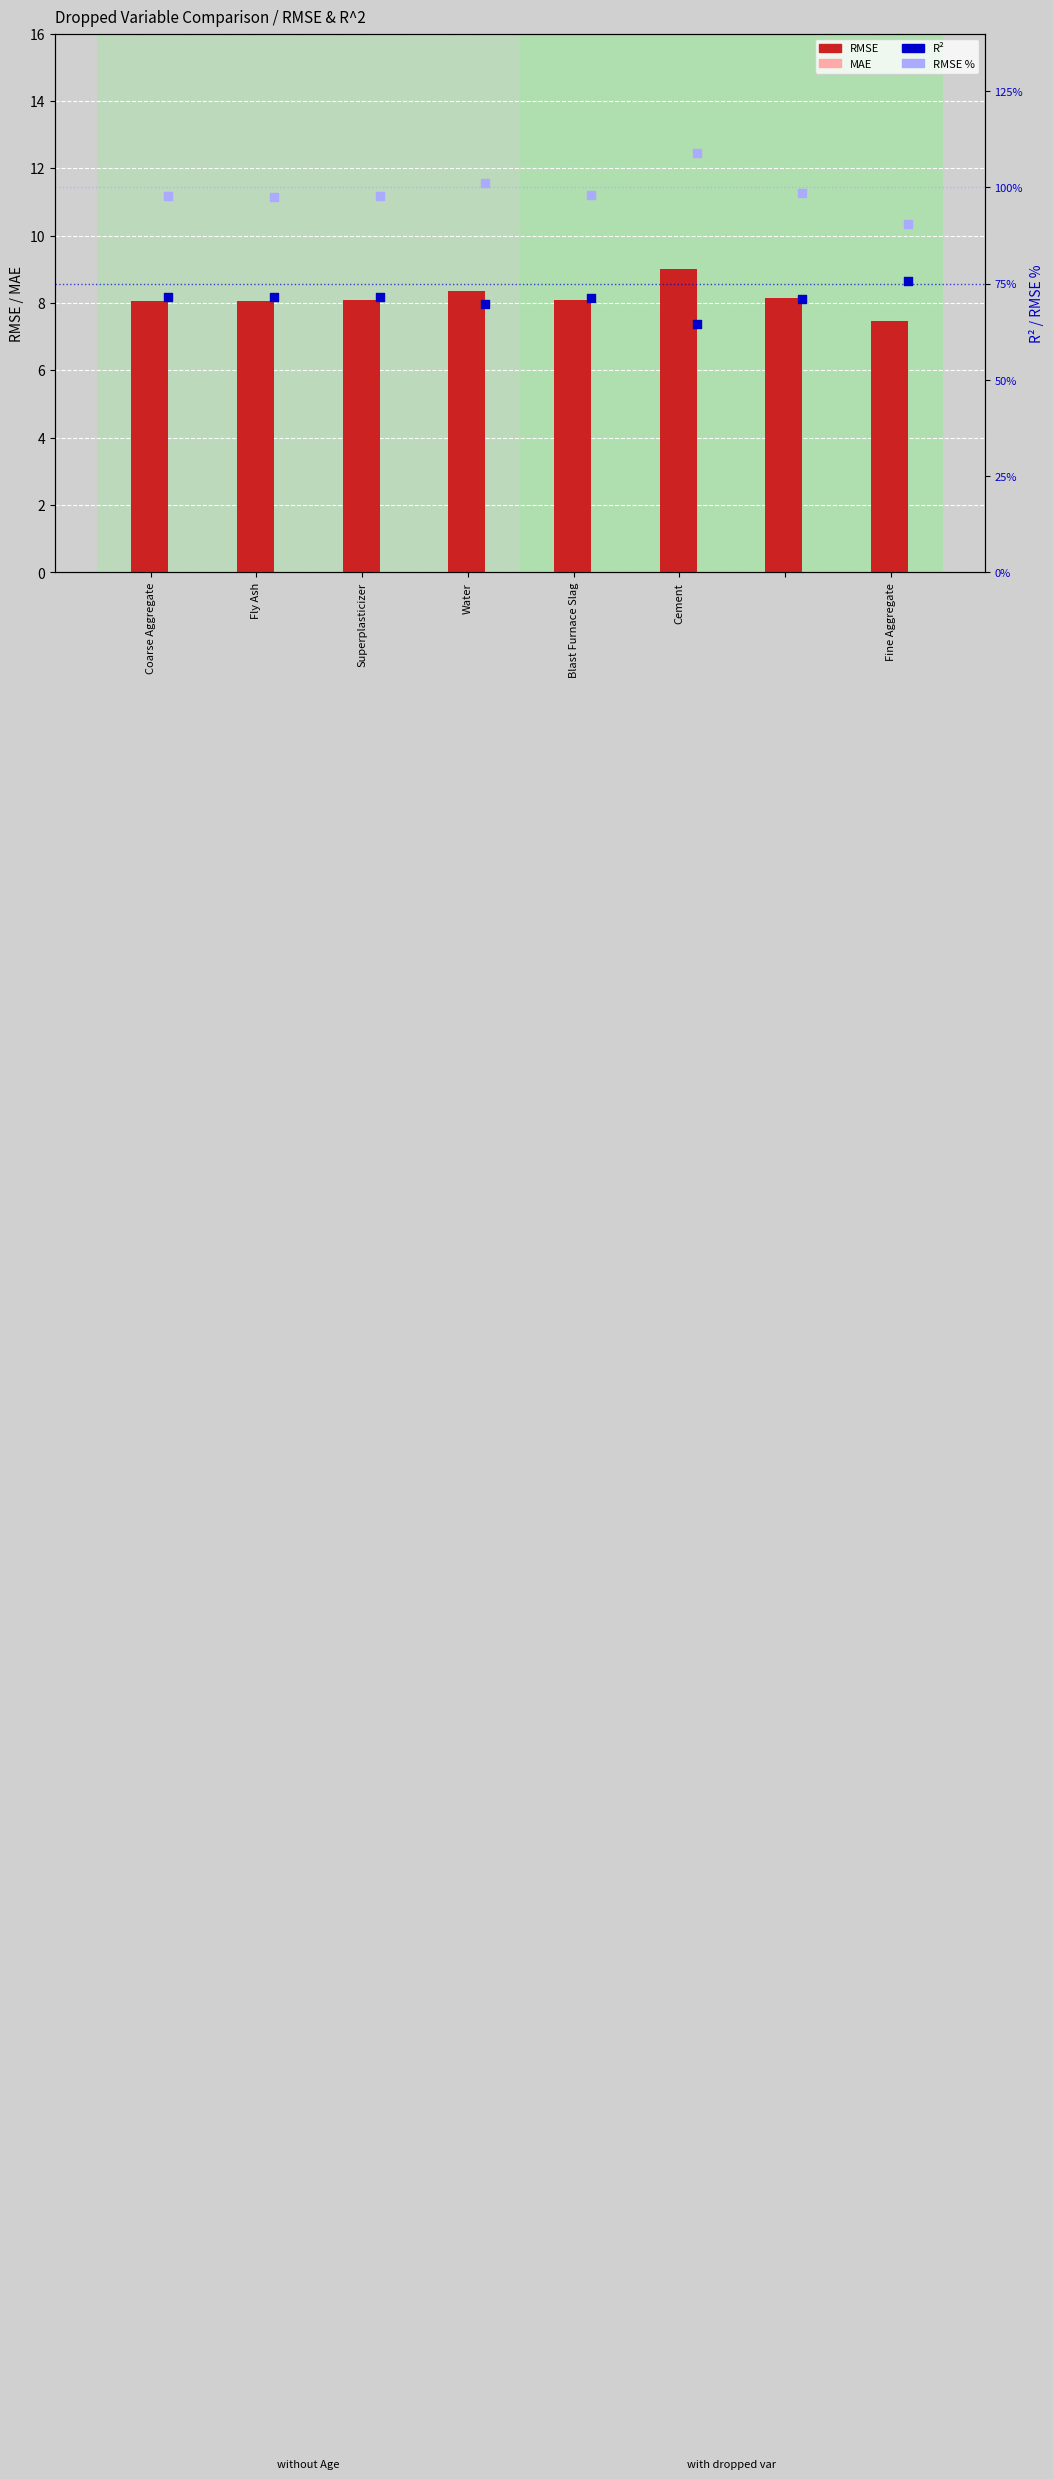

Which series has the largest total across all categories?

RMSE